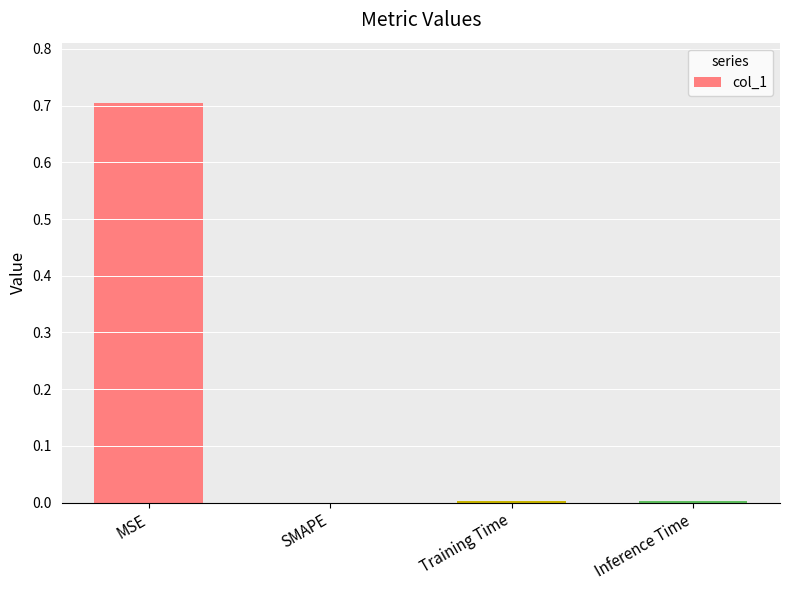

The chart shows a value of 0.0 at SMAPE. True or false?

True